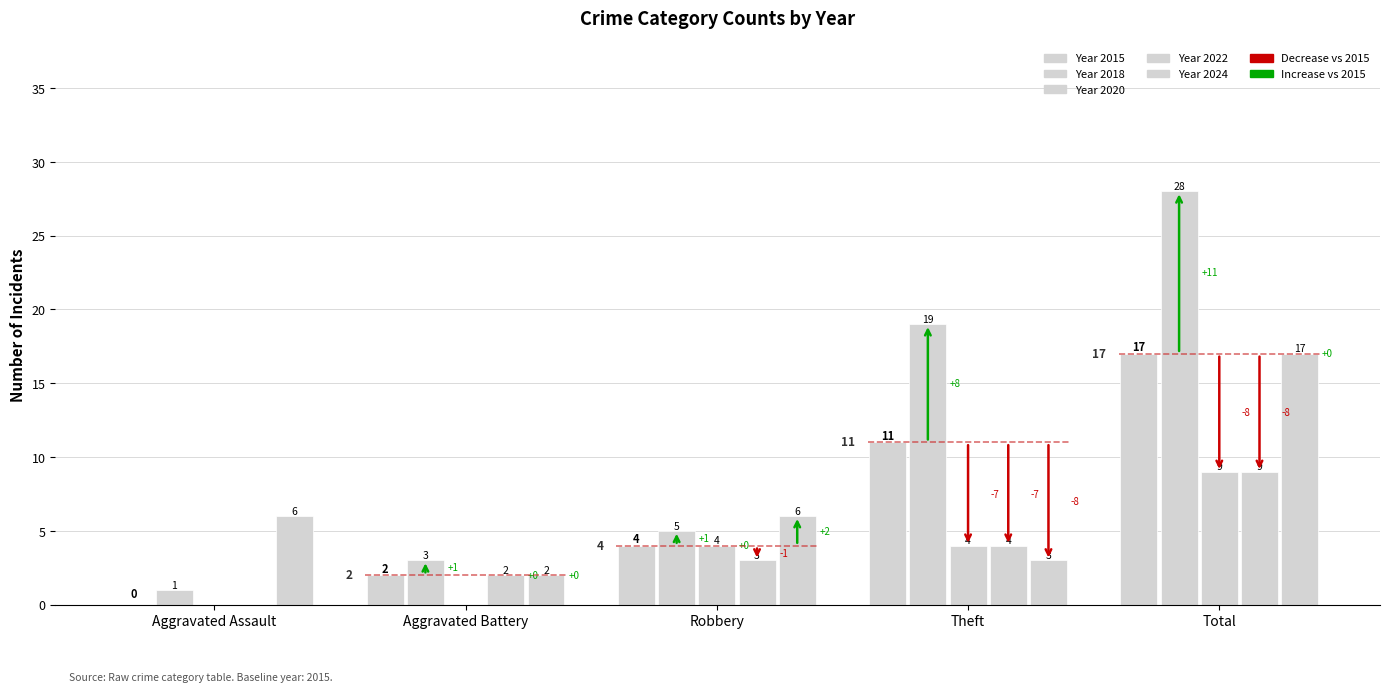

Which label corresponds to the largest value in the chart?

Total